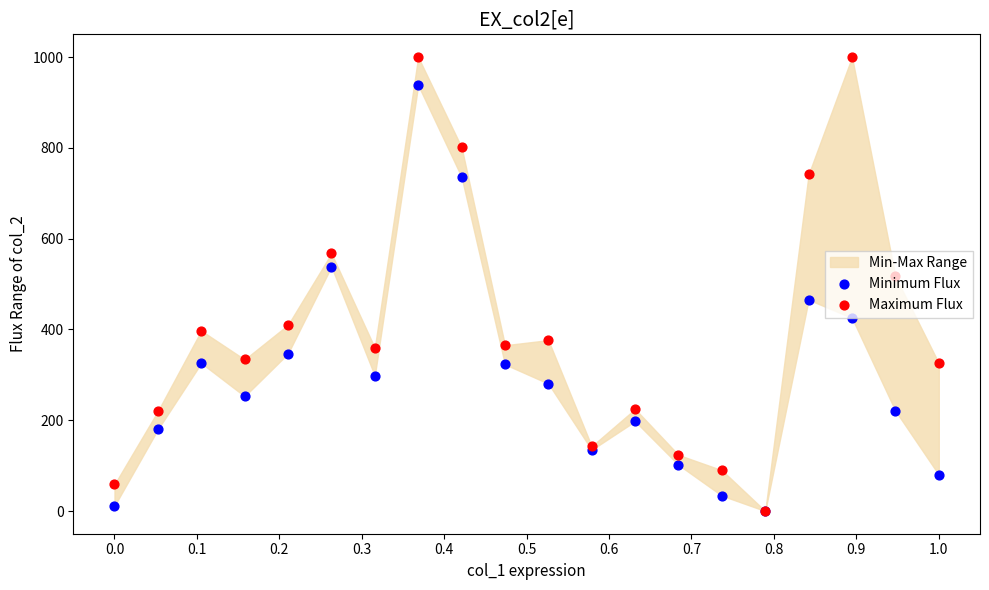

Which series contains the highest Y value?

Maximum Flux